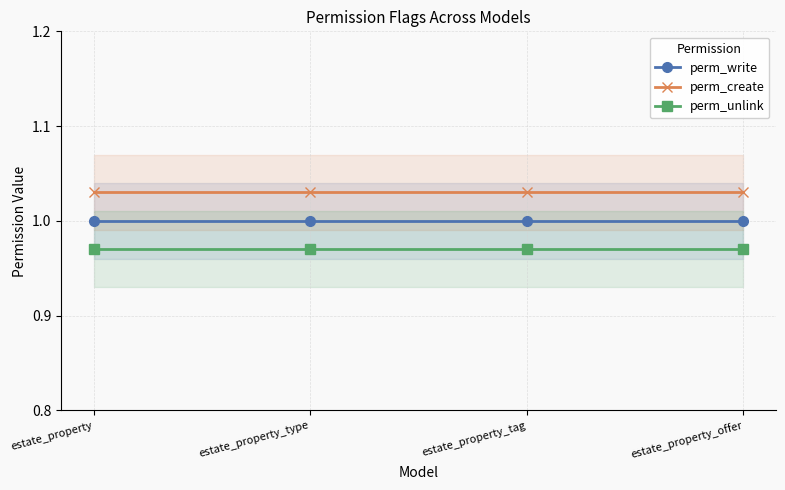

Which series has the largest total across all categories?

perm_create